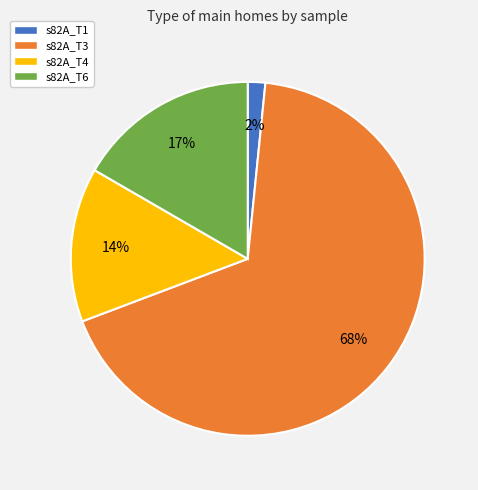

To the nearest percent, what is the average slice percentage?

25%